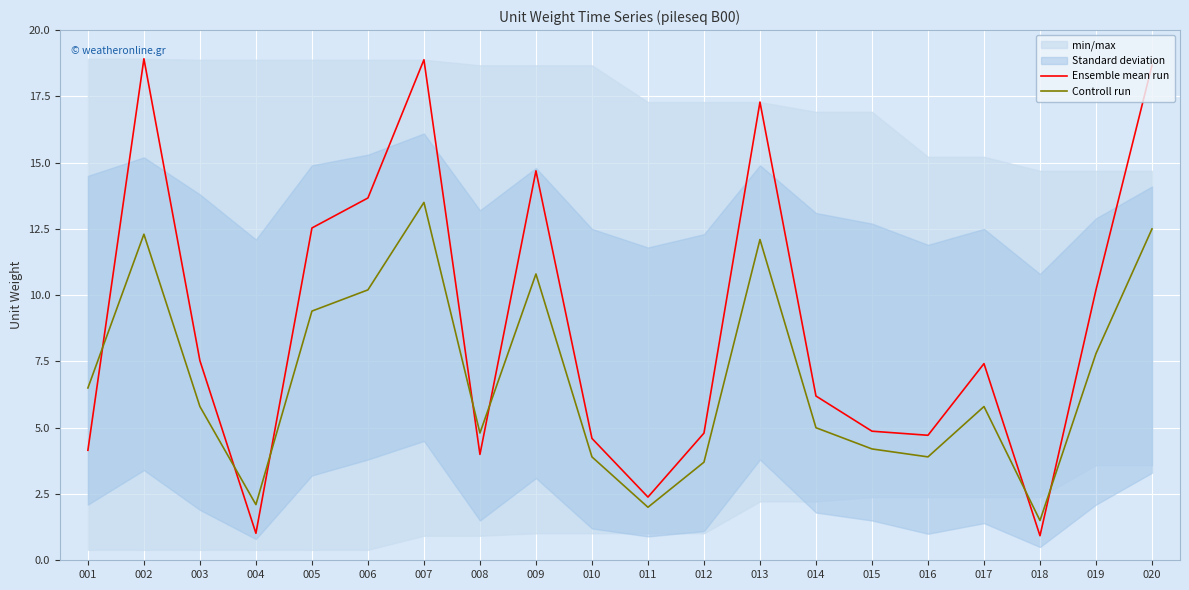

Is it true that Controll run equals 12.3 at 002?

True